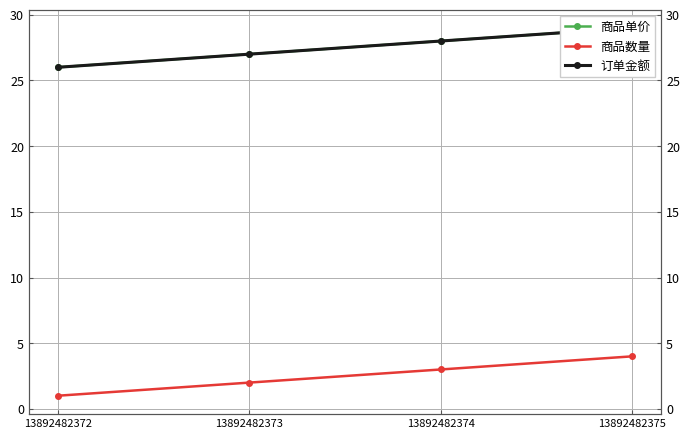

What is the highest value of the 商品单价 series?

29